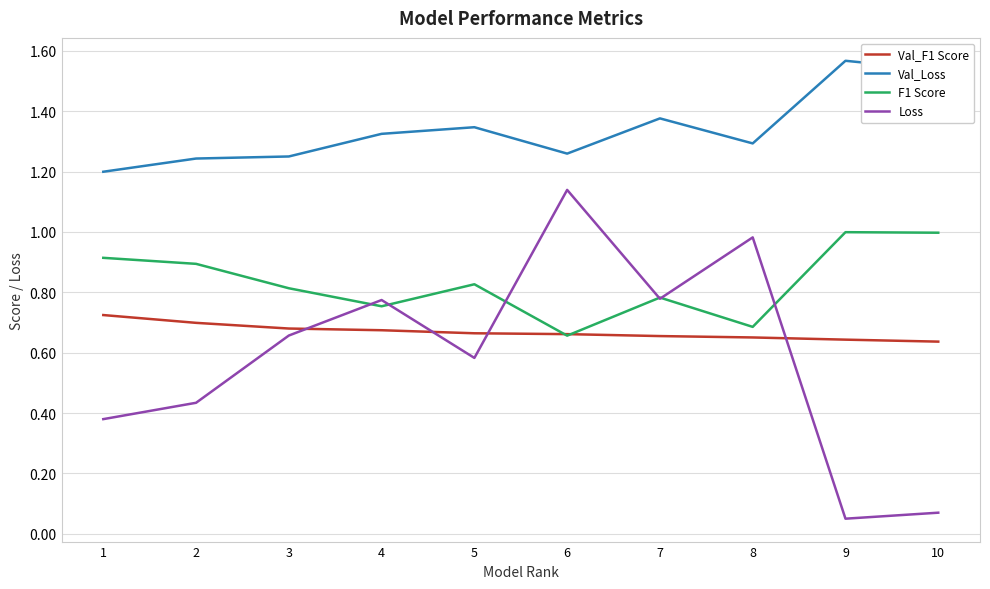

Is it true that F1 Score equals 1.0 at 10?

True